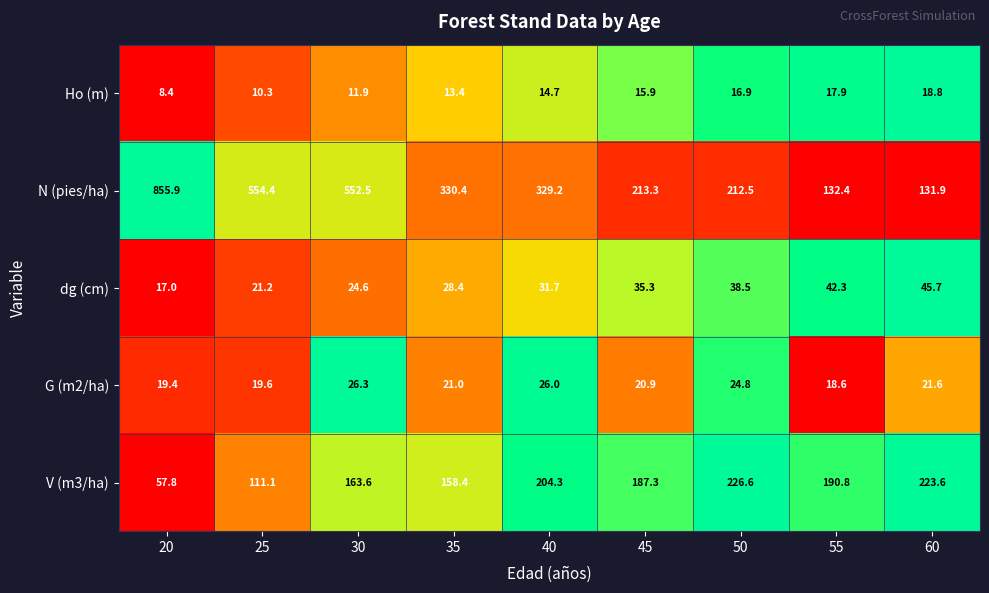

What is the average value of the dg (cm) series?

31.6